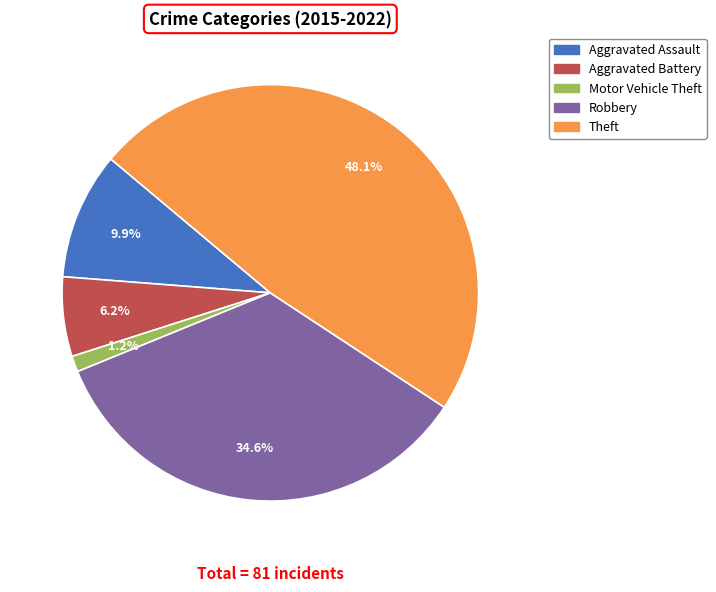

Is there any slice that represents more than half of the pie?

No